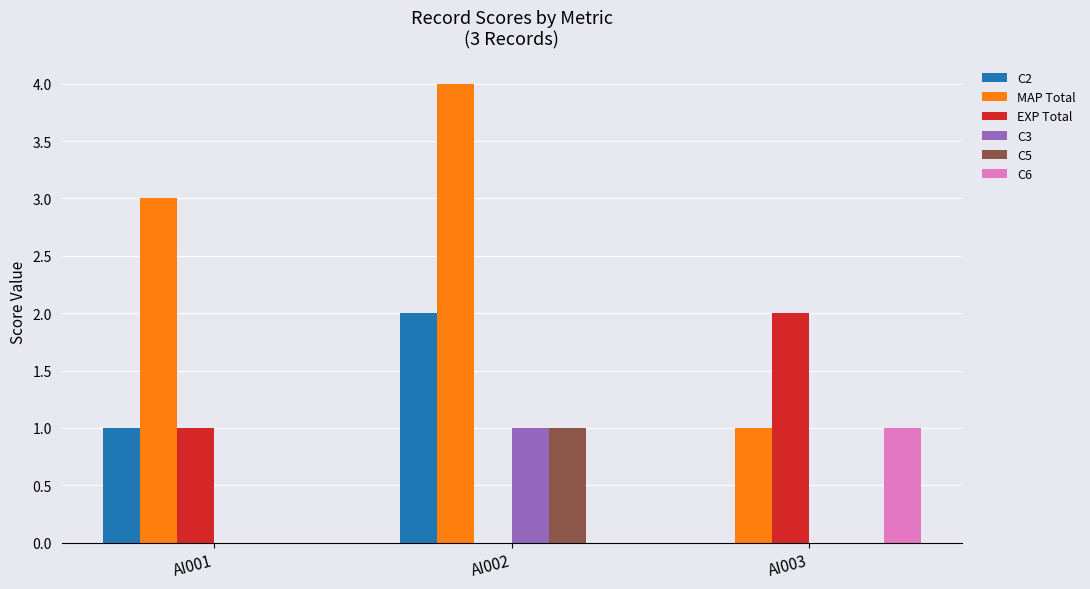

Which series has the largest total across all categories?

MAP Total